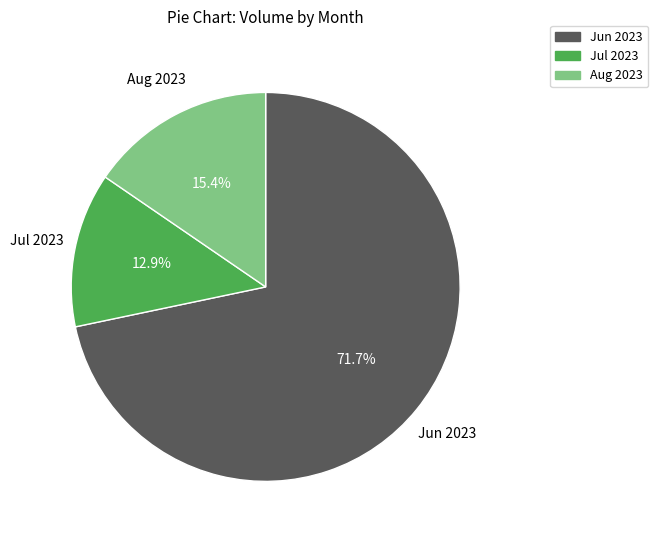

Is there any slice that represents more than half of the pie?

Yes